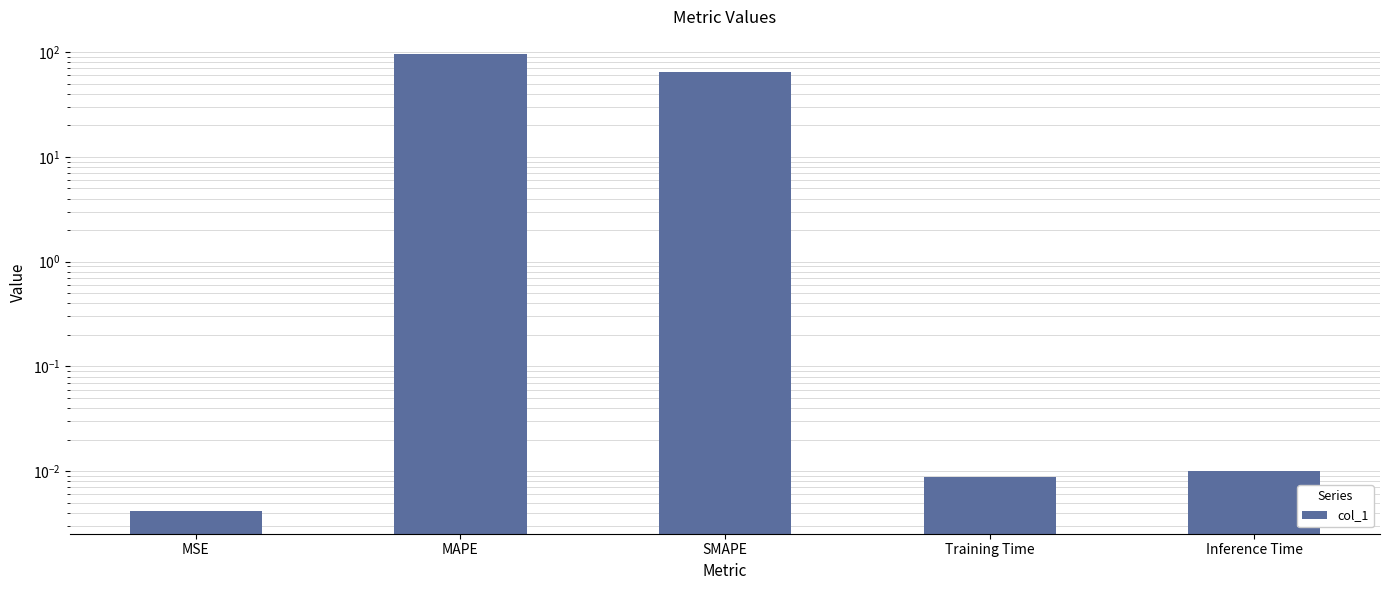

Reading right to left, transcribe all the data shown in this chart.

Inference Time=0.0	Training Time=0.0	SMAPE=64.6	MAPE=95.5	MSE=0.0